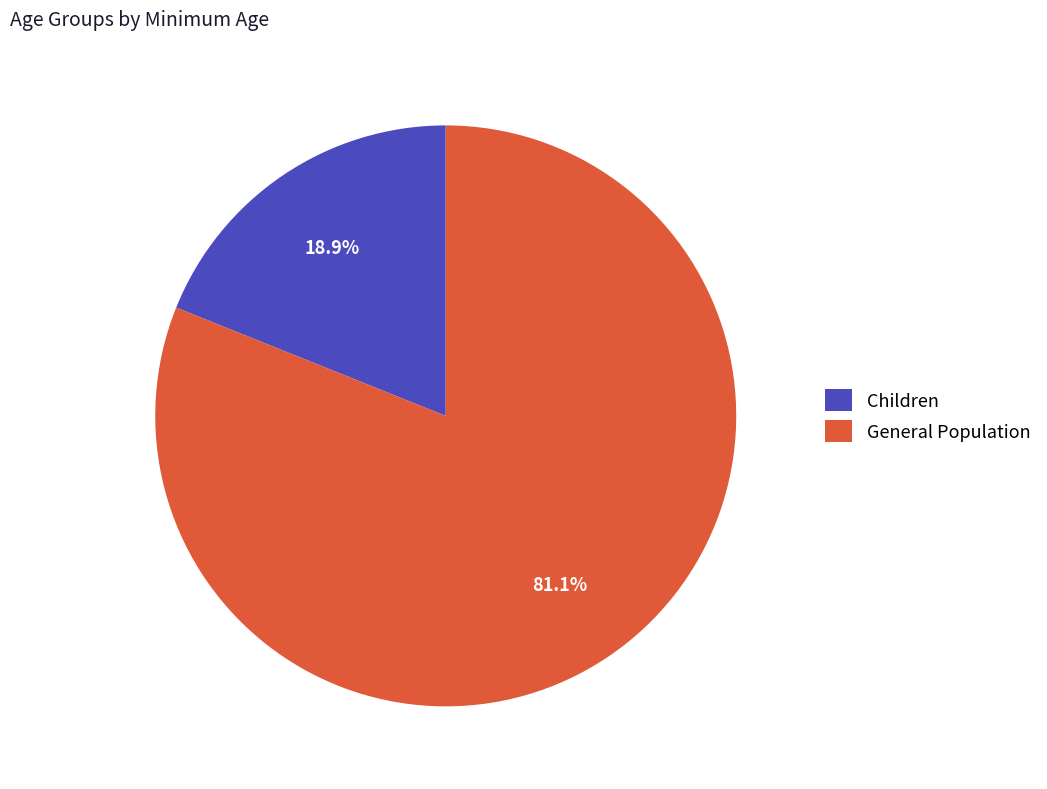

To the nearest percent, what is the combined percentage of General Population and Children?

100%